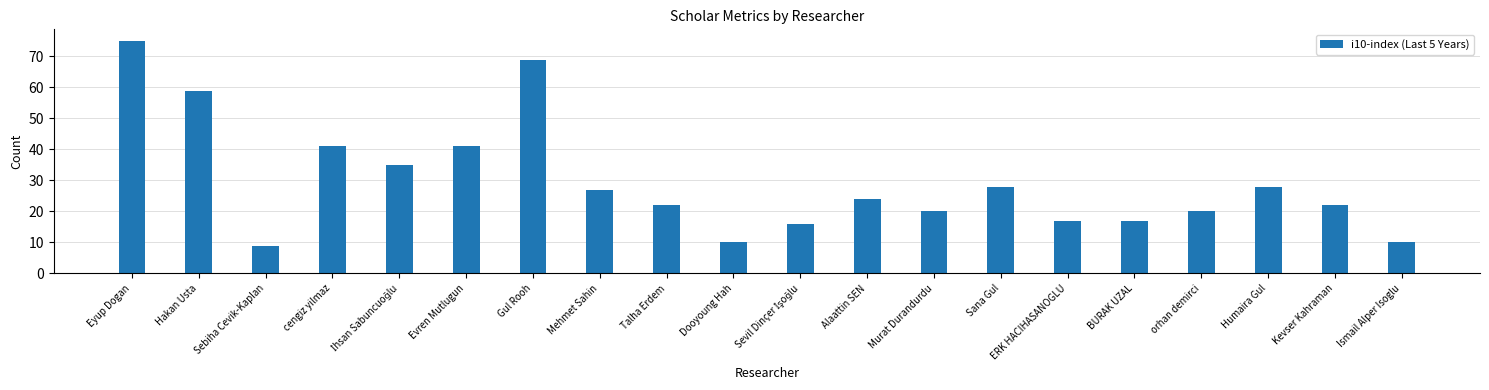

What is the label of the 15th bar from the left?

ERK HACIHASANOGLU